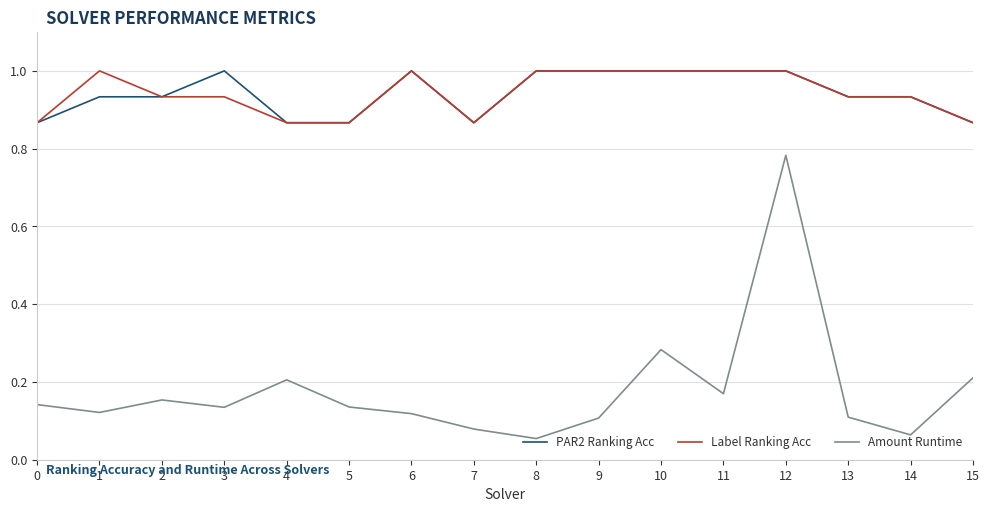

What is the spread (max minus min) of values at 4?

0.7